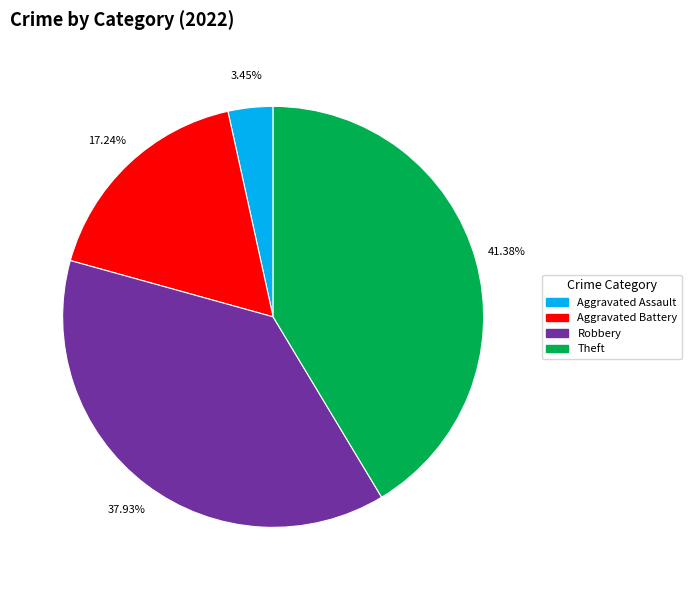

Do Theft and Aggravated Battery together represent more than half of the pie?

Yes